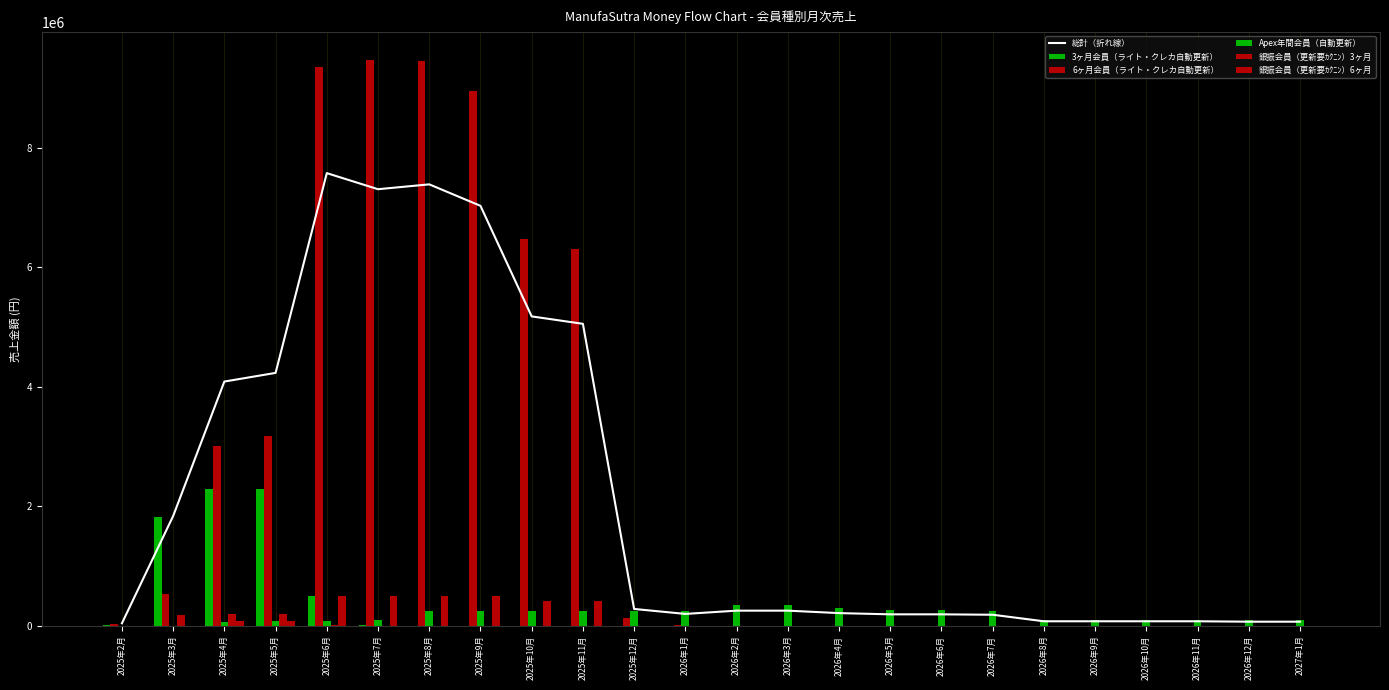

Which category has the lowest value in the 総計（折れ線） series?

2025年2月